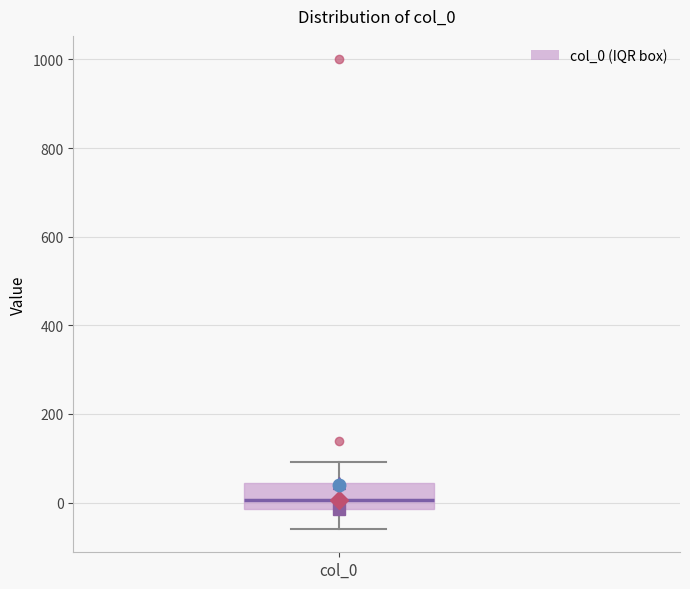

Where does the median line of the box for col_0 sit on the y-axis? The values are not printed on the chart, so give them approximately, as read against the axis.

0